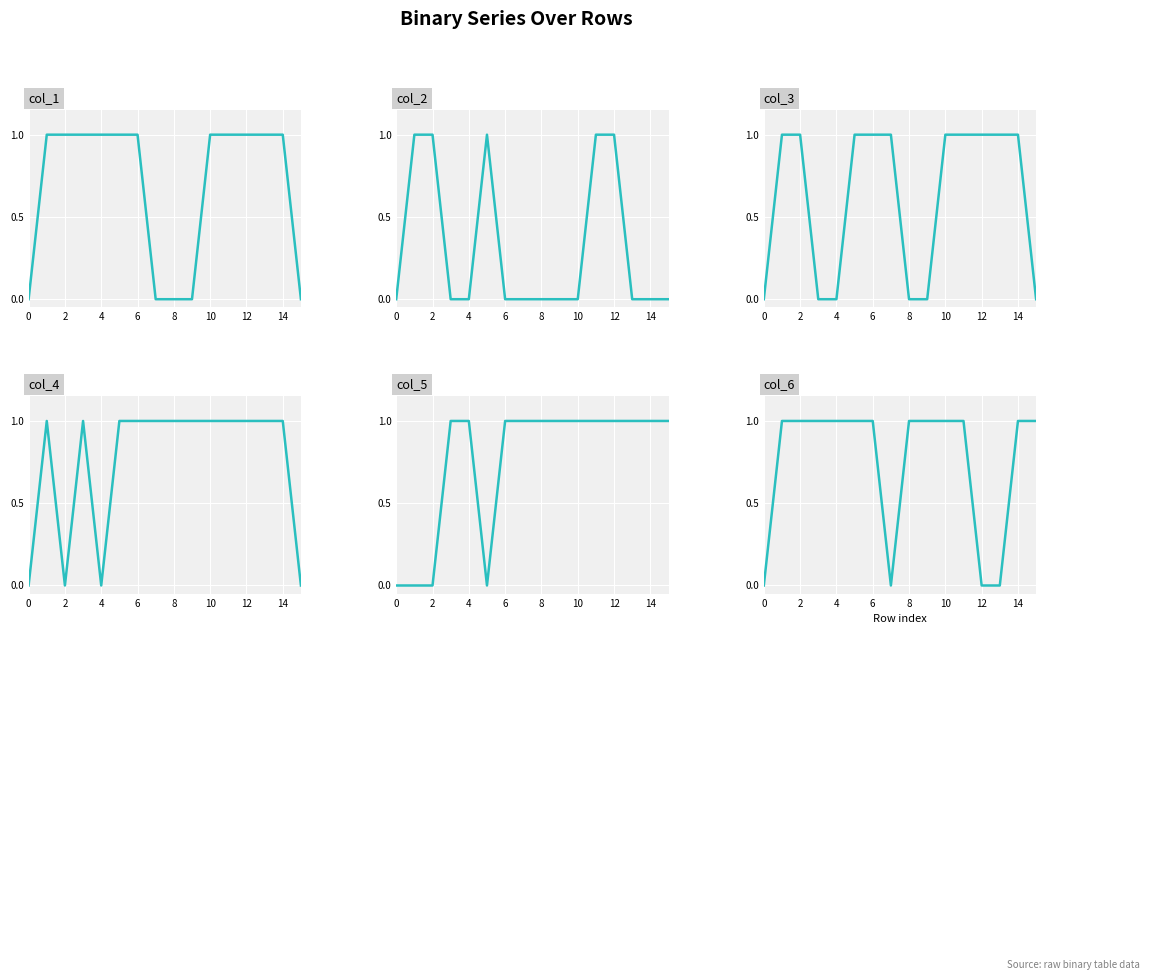

How many positive values does the col_3 series have?

10